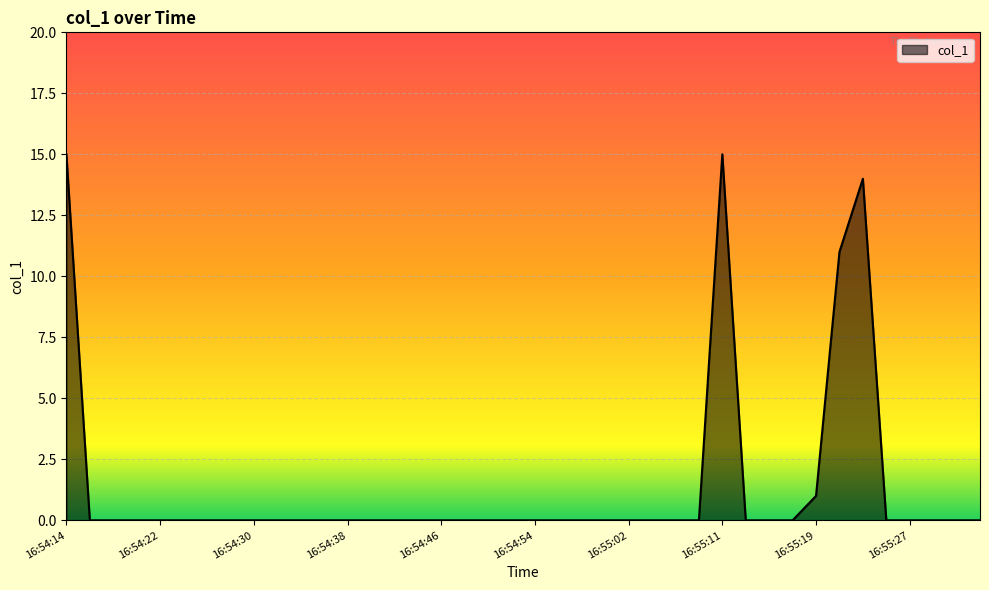

Which category has the highest value across all series?

16:54:14